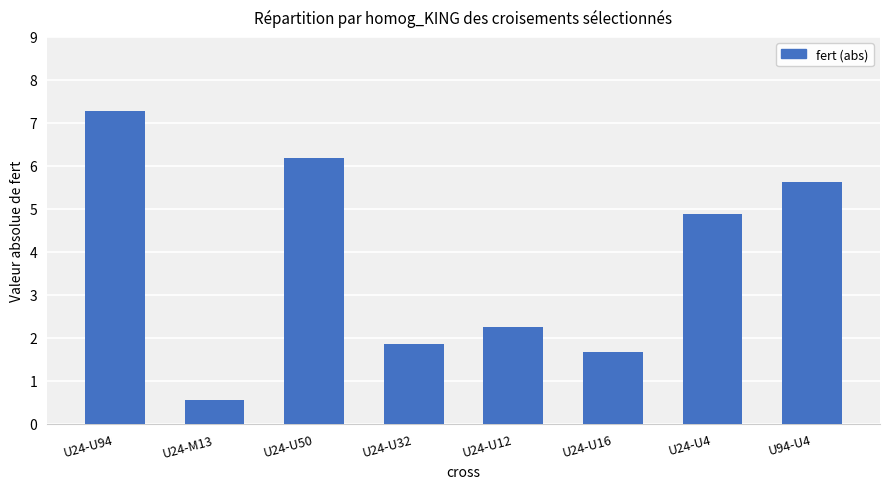

Reading left to right, transcribe all the data shown in this chart.

U24-U94=7.3	U24-M13=0.6	U24-U50=6.2	U24-U32=1.9	U24-U12=2.3	U24-U16=1.7	U24-U4=4.9	U94-U4=5.6